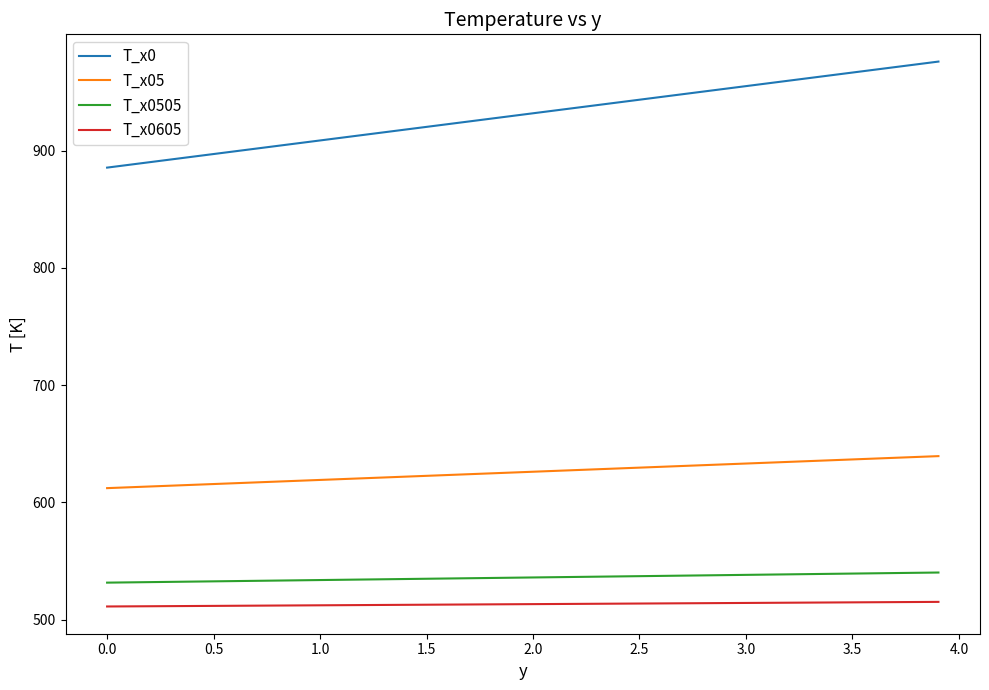

What is the minimum value for T_x0605?

511.1